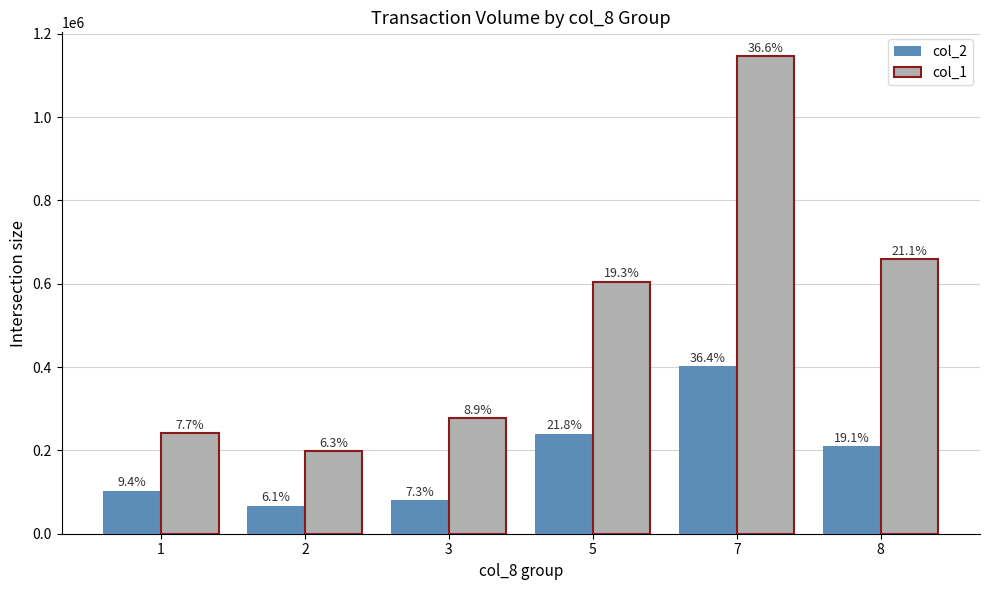

How many bars are there in each group?

2